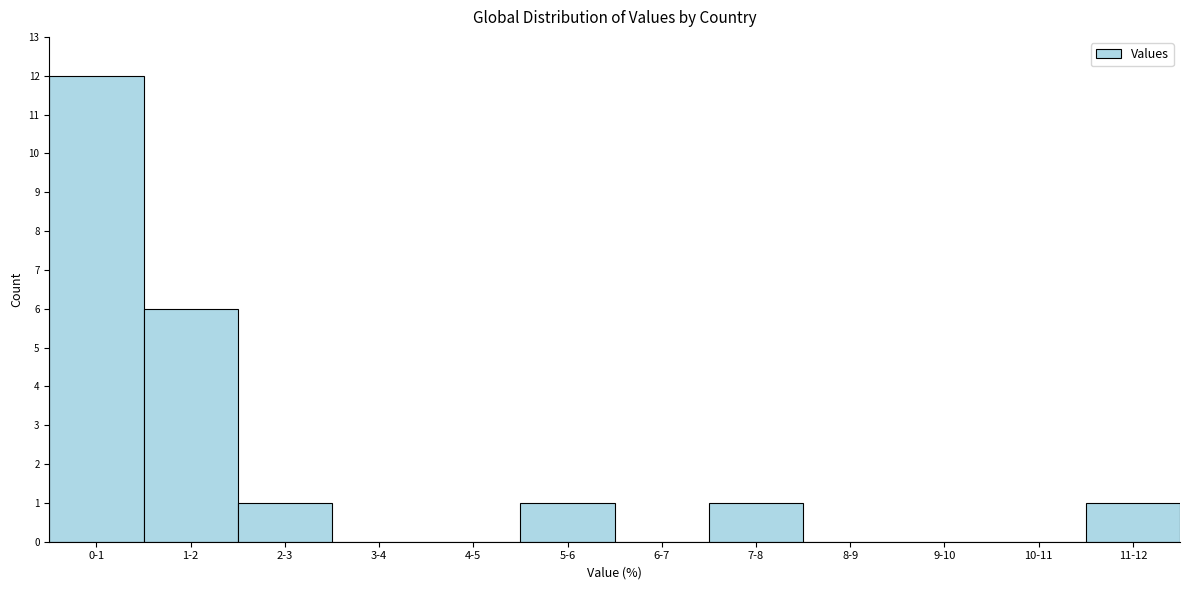

Reading right to left, list all the values displayed in this chart.

11-12=1	10-11=0	9-10=0	8-9=0	7-8=1	6-7=0	5-6=1	4-5=0	3-4=0	2-3=1	1-2=6	0-1=12